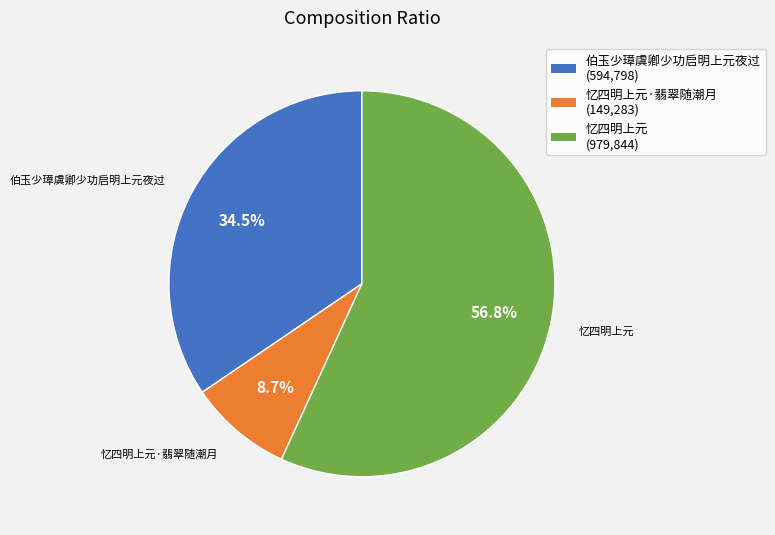

Count the number of slices in the pie.

3